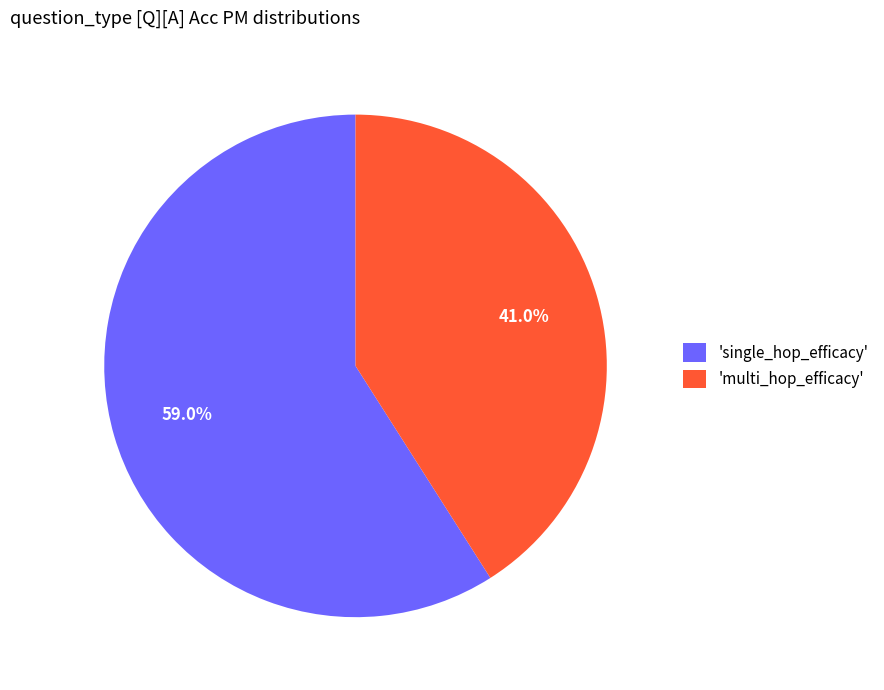

Which category has the biggest portion of the pie?

'single_hop_efficacy'